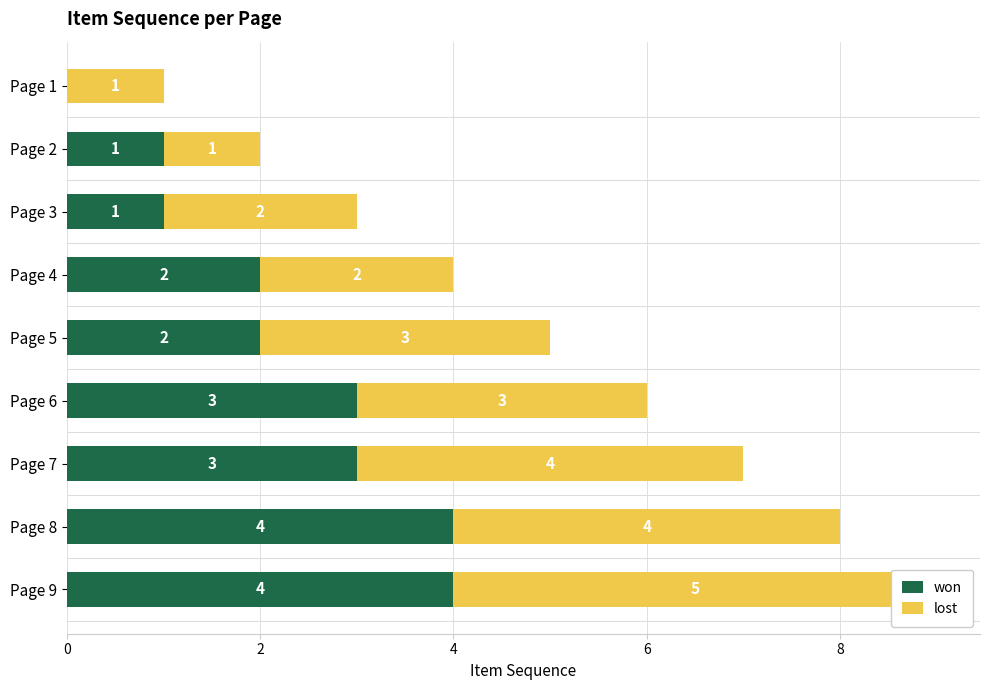

Rank the series by their average value, from highest to lowest.

lost, won